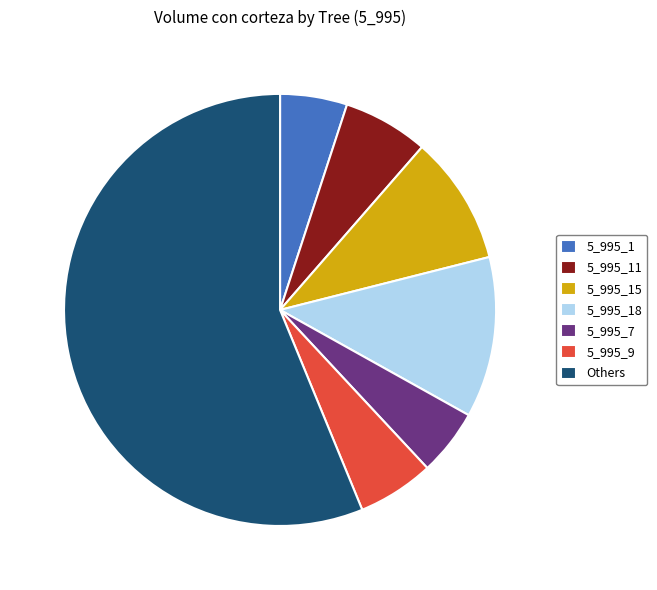

Do 5_995_18 and 5_995_11 together represent more than half of the pie?

No